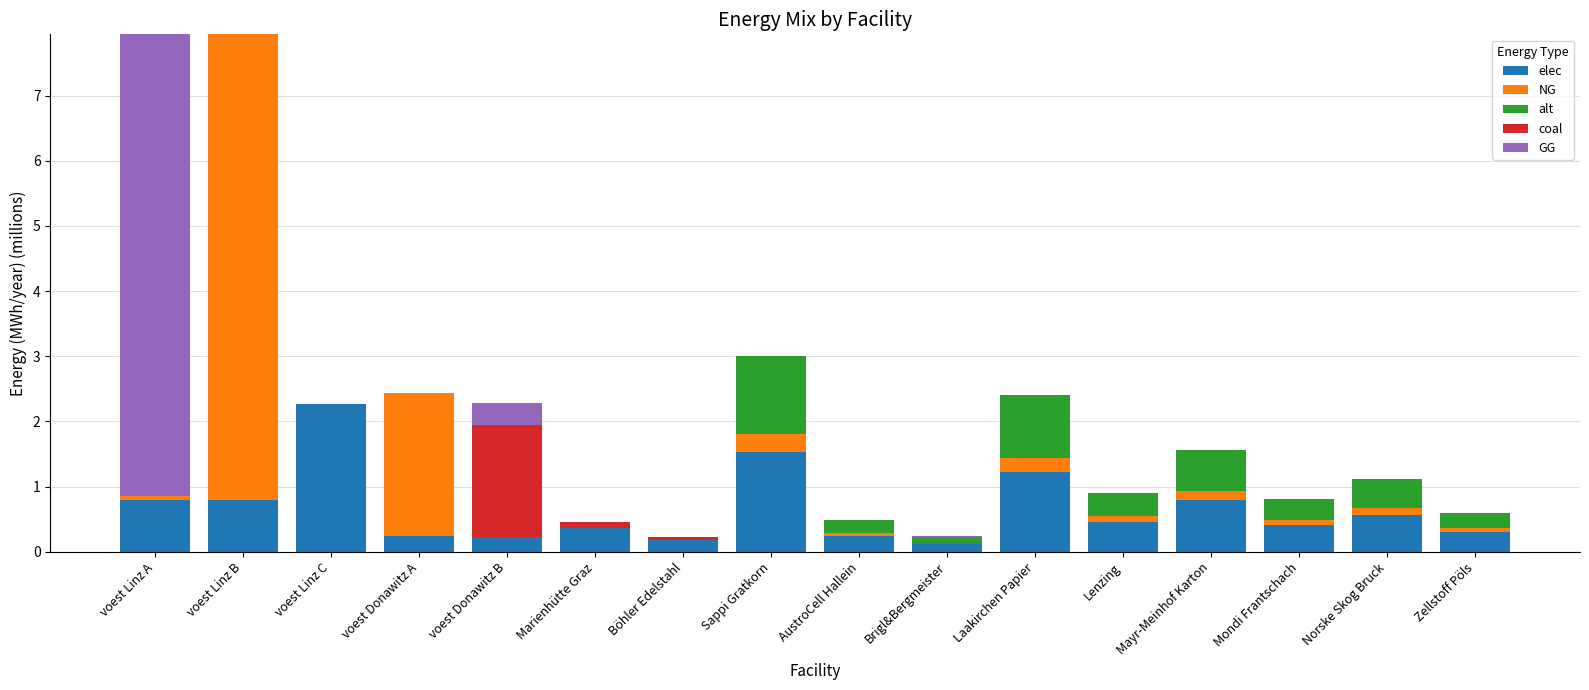

Is it true that elec equals 0.2 at Böhler Edelstahl?

True